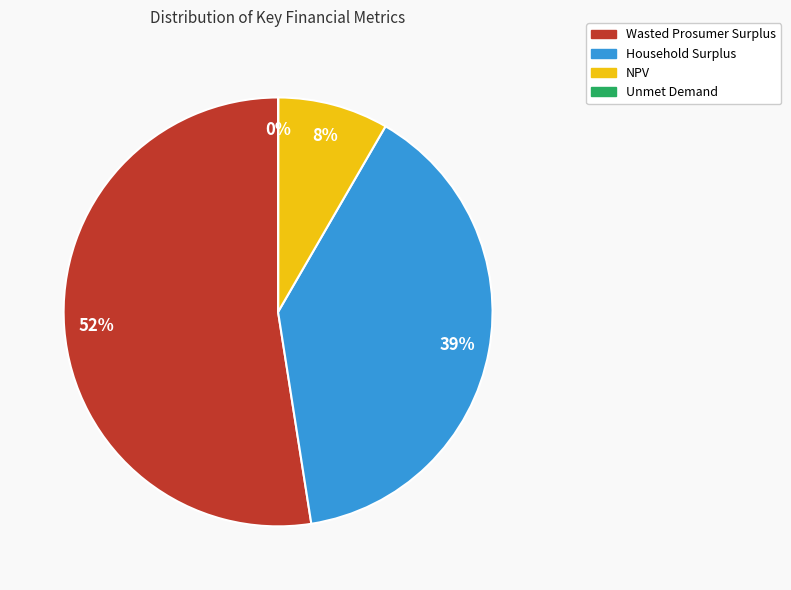

To the nearest percent, what is the combined percentage of Wasted Prosumer Surplus and NPV?

61%